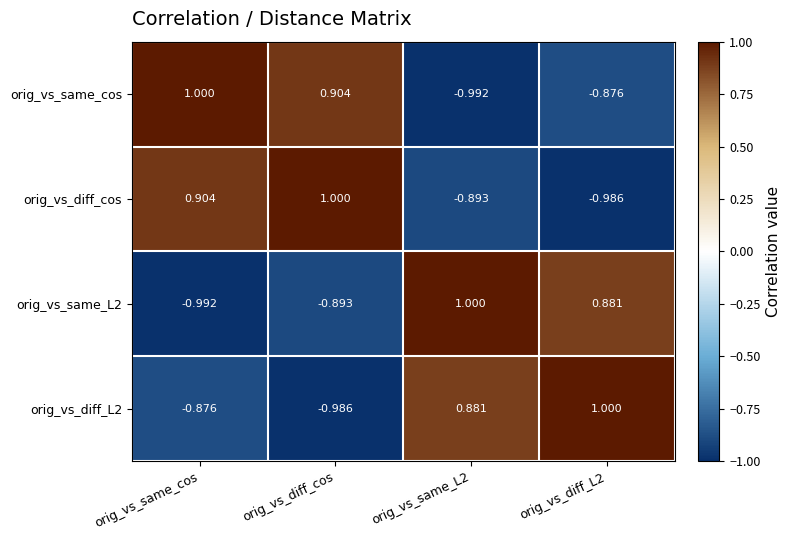

At which label does orig_vs_diff_cos first exceed 0?

orig_vs_same_cos